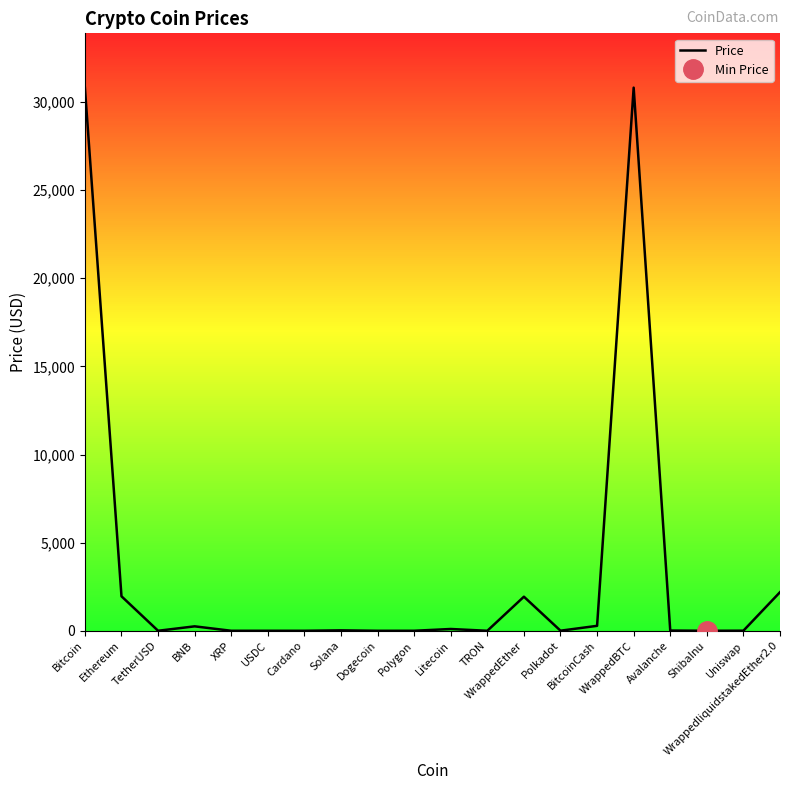

What is the sum of all values?

68387.5